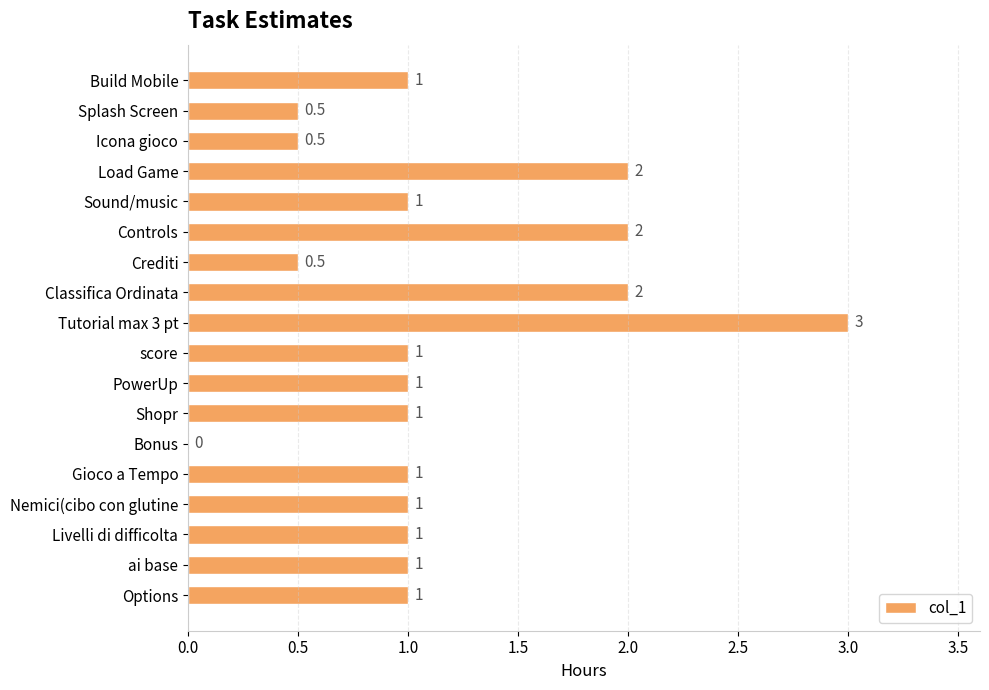

Is it true that the value at Controls is 2.0?

True